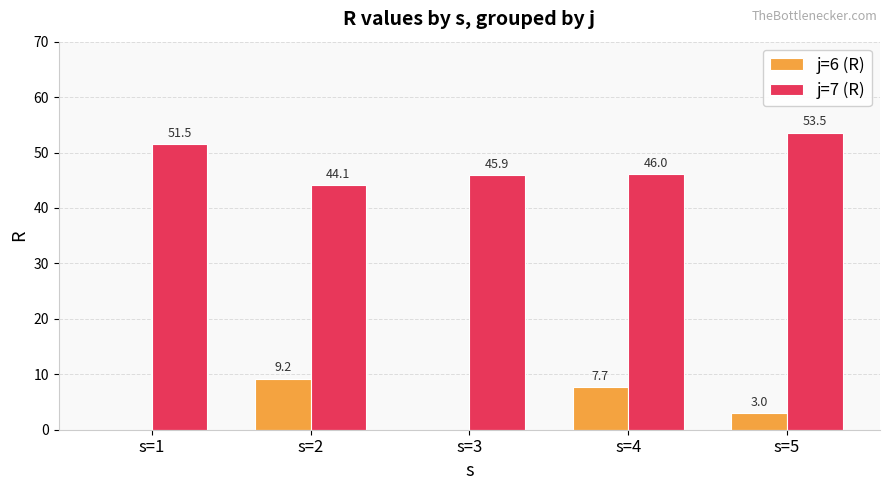

What is the total value across all series at s=5?

56.5